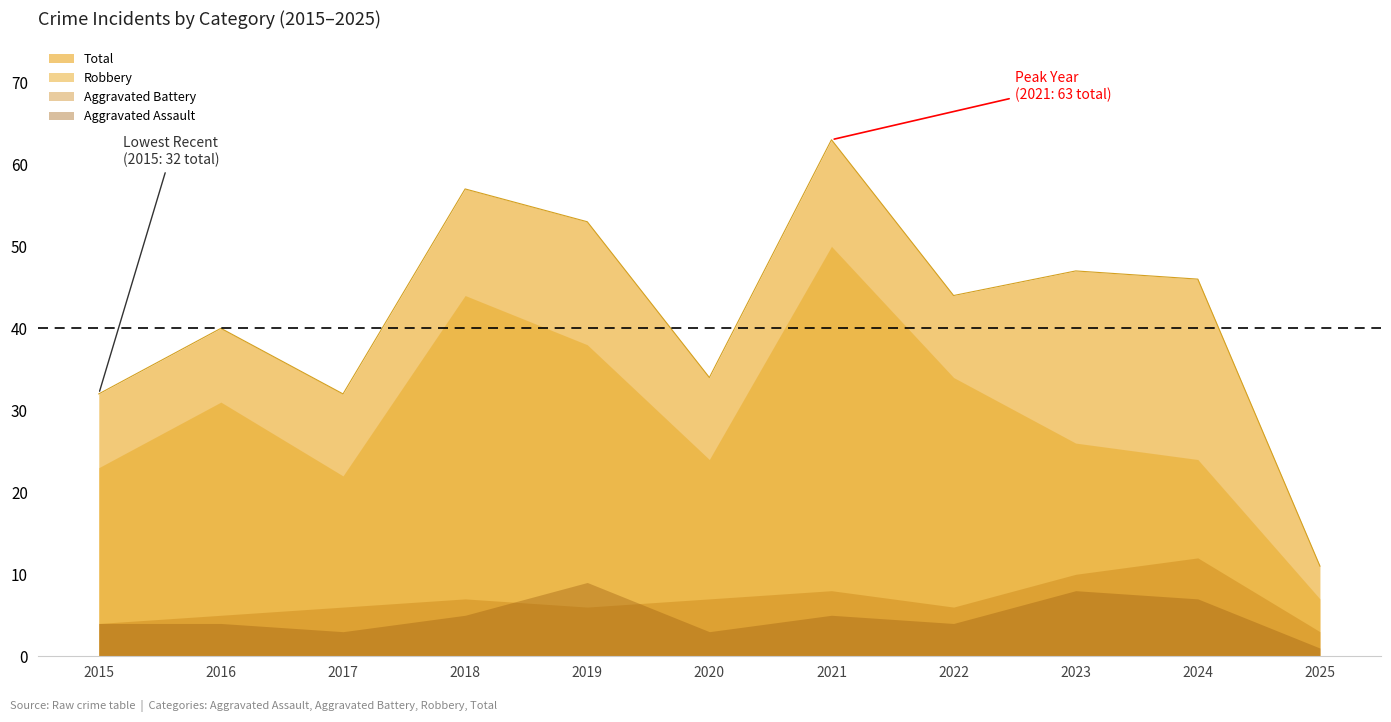

Reading left to right, list all the values displayed in this chart.

Aggravated Assault: 4	4	3	5	9	3	5	4	8	7	1
Aggravated Battery: 4	5	6	7	6	7	8	6	10	12	3
Robbery: 23	31	22	44	38	24	50	34	26	24	7
Total: 32	40	32	57	53	34	63	44	47	46	11